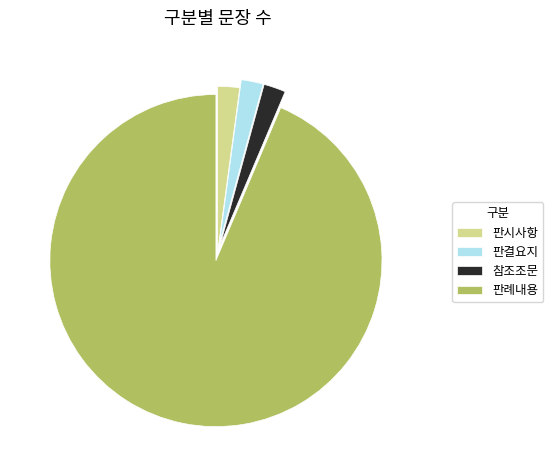

Approximately how many times larger is the value at 판결요지 compared to 참조조문?

1.0